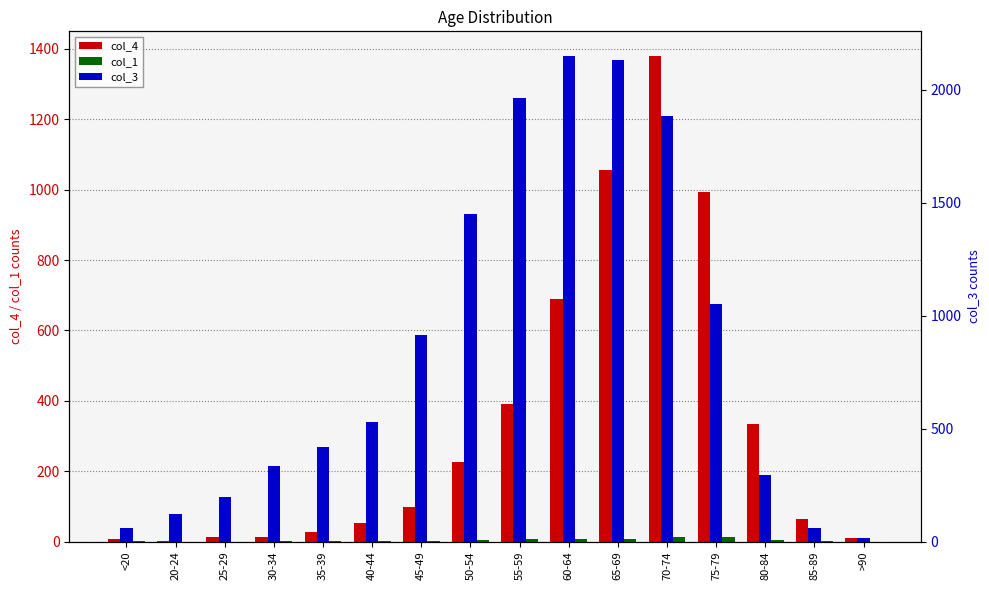

Is the value of col_4 at <20 greater than the value of col_1 at 70-74?

No